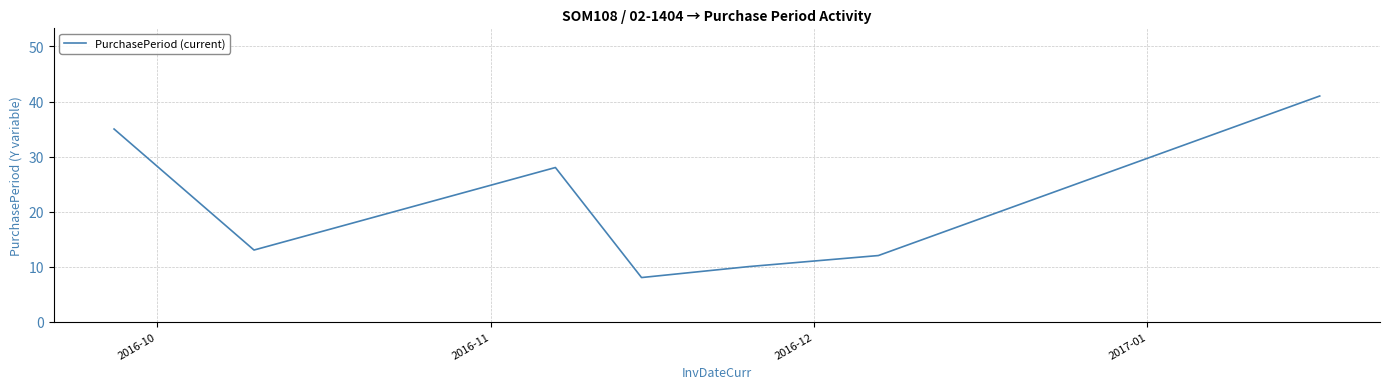

How many interior local valleys (lower than both neighbors) does the data have?

2